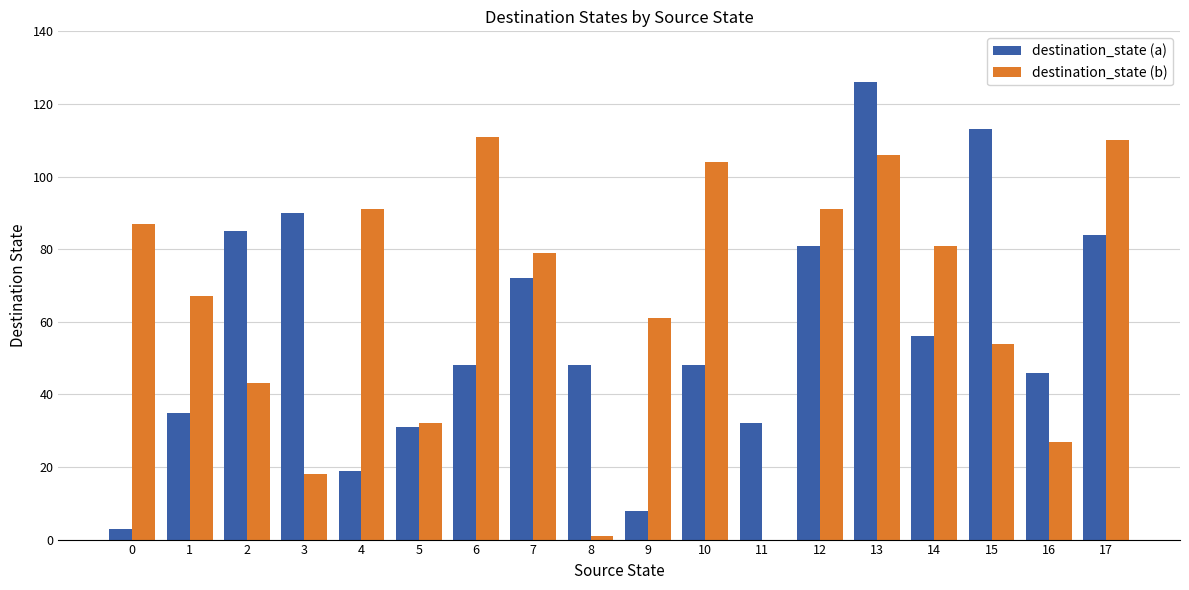

The destination_state (a) series shows 28 at 10. True or false?

False